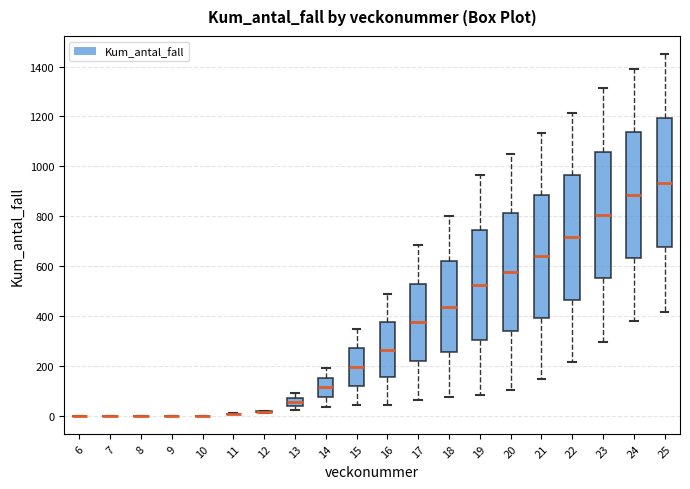

Reading left to right, transcribe this box plot: for each box, give where its median line is, the range the box spans, and where its two whiskers end, as read against the y-axis. The values are not printed on the chart, so give them approximately, as read against the axis.

6: box collapsed to a line at 0, whiskers 0 to 0
7: box collapsed to a line at 0, whiskers 0 to 0
8: box collapsed to a line at 0, whiskers 0 to 0
9: box collapsed to a line at 0, whiskers 0 to 0
10: box collapsed to a line at 0, whiskers 0 to 0
11: box collapsed to a line at 0, whiskers 0 to 20
12: box collapsed to a line at 20, whiskers 20 to 20
13: median 60, box 40 to 80, whiskers 20 to 100
14: median 120, box 80 to 160, whiskers 40 to 200
15: median 200, box 120 to 280, whiskers 40 to 340
16: median 260, box 160 to 380, whiskers 40 to 480
17: median 380, box 220 to 520, whiskers 60 to 680
18: median 440, box 260 to 620, whiskers 80 to 800
19: median 520, box 300 to 740, whiskers 80 to 960
20: median 580, box 340 to 820, whiskers 100 to 1060
21: median 640, box 400 to 880, whiskers 140 to 1140
22: median 720, box 460 to 960, whiskers 220 to 1220
23: median 800, box 560 to 1060, whiskers 300 to 1320
24: median 880, box 640 to 1140, whiskers 380 to 1380
25: median 940, box 680 to 1200, whiskers 420 to 1460